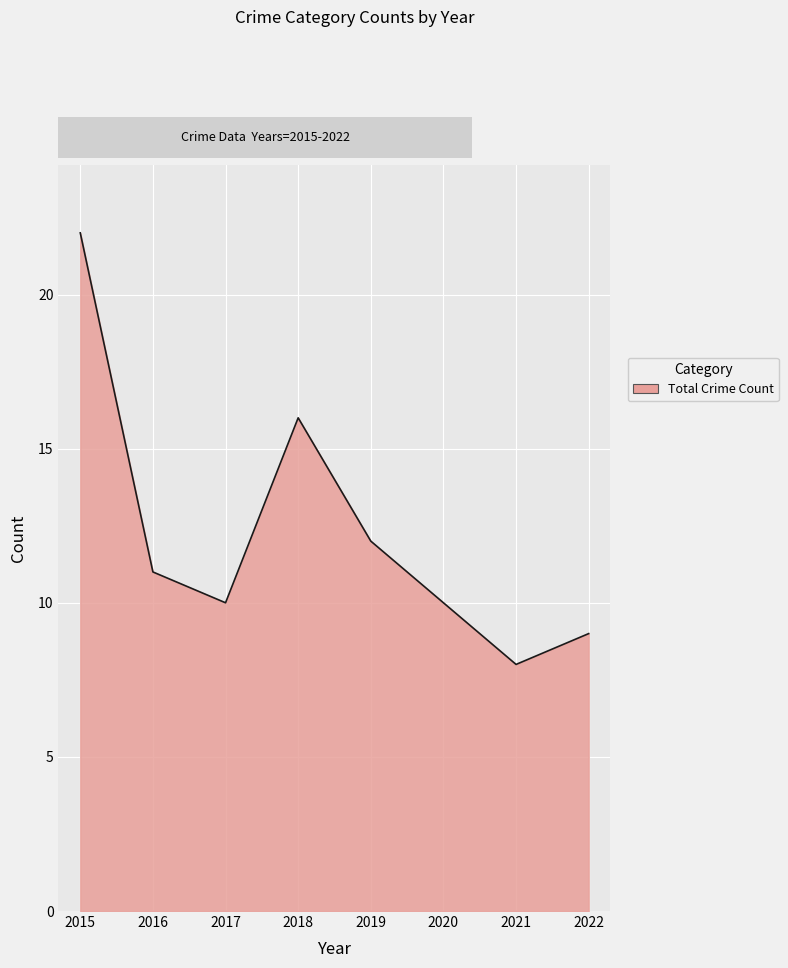

Which has a higher value, 2016 or 2020?

2016